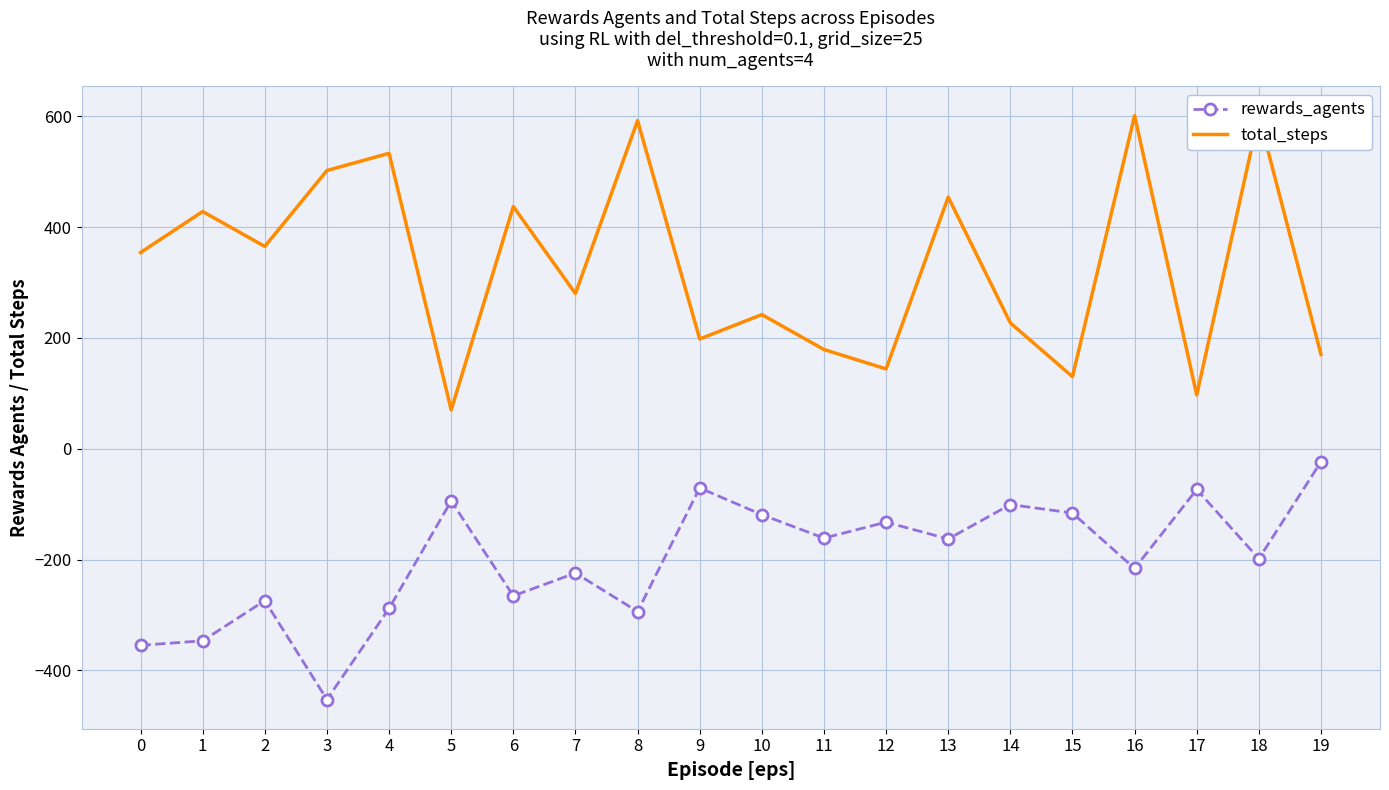

True or false: rewards_agents and total_steps cross at least once.

False